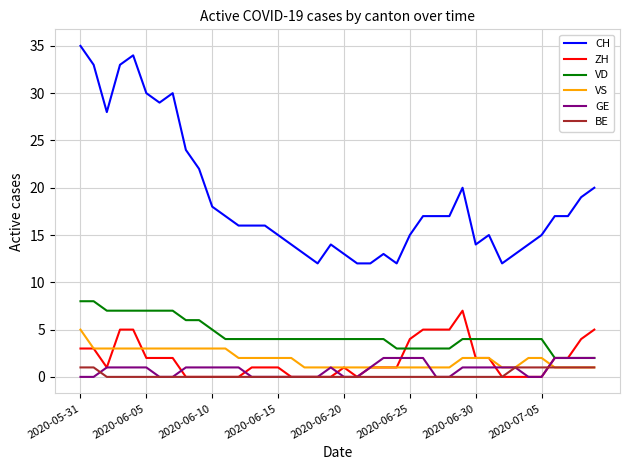

What is the lowest value of the CH series?

12